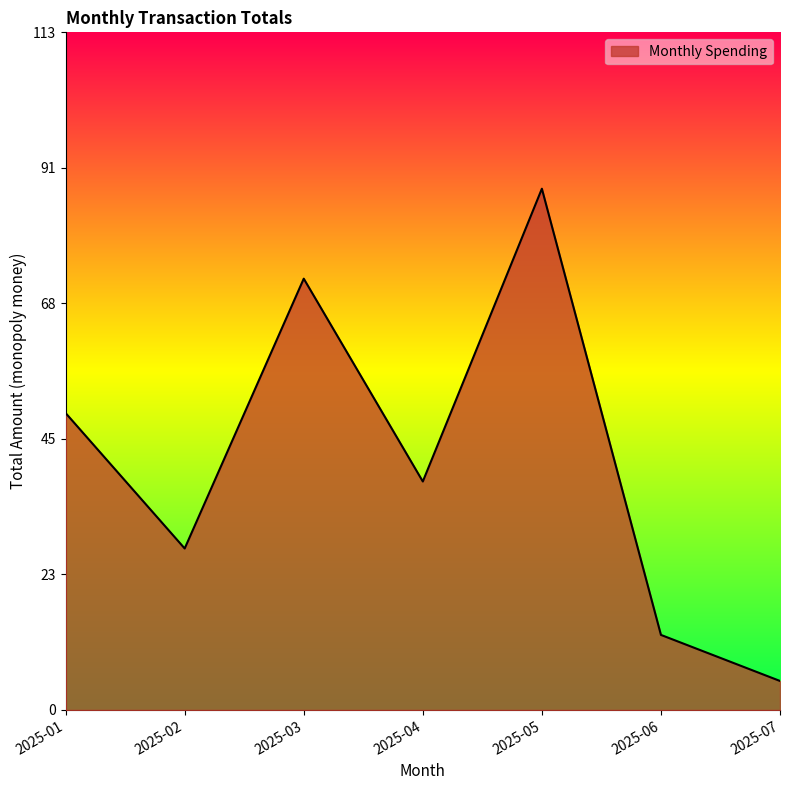

Does the chart display data point markers on the line(s)?

No